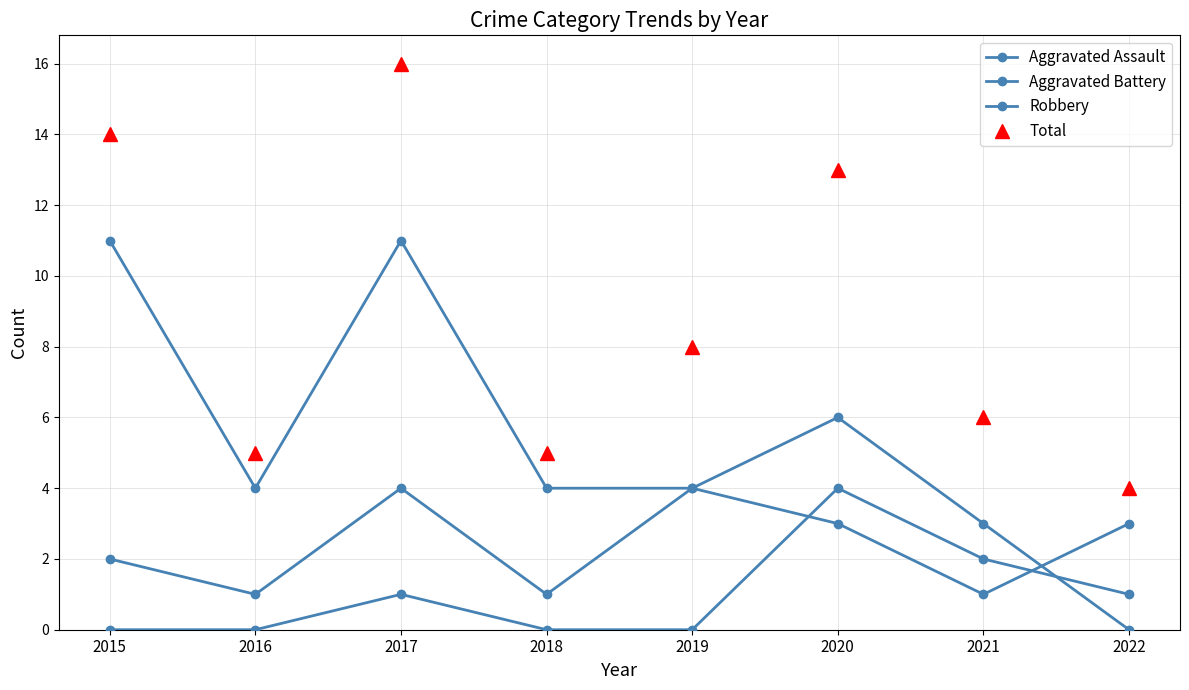

The Aggravated Assault series shows 5 at 2020. True or false?

False